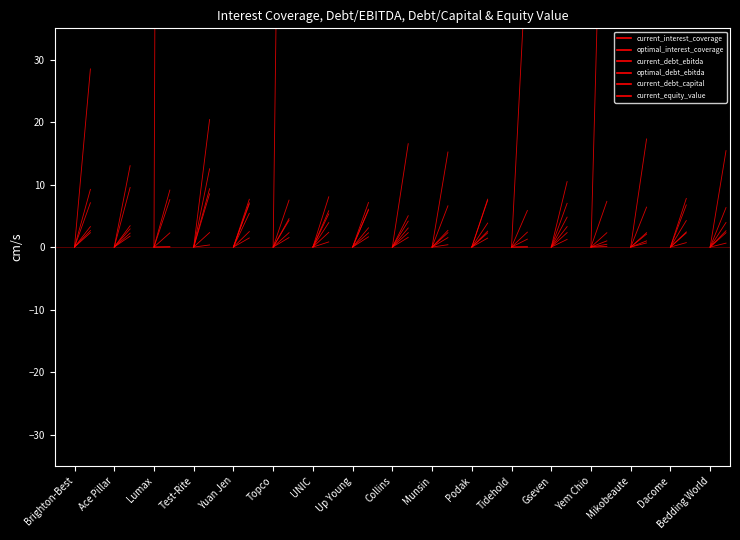

Which category has the lowest value in the optimal_debt_ebitda series?

Brighton-Best